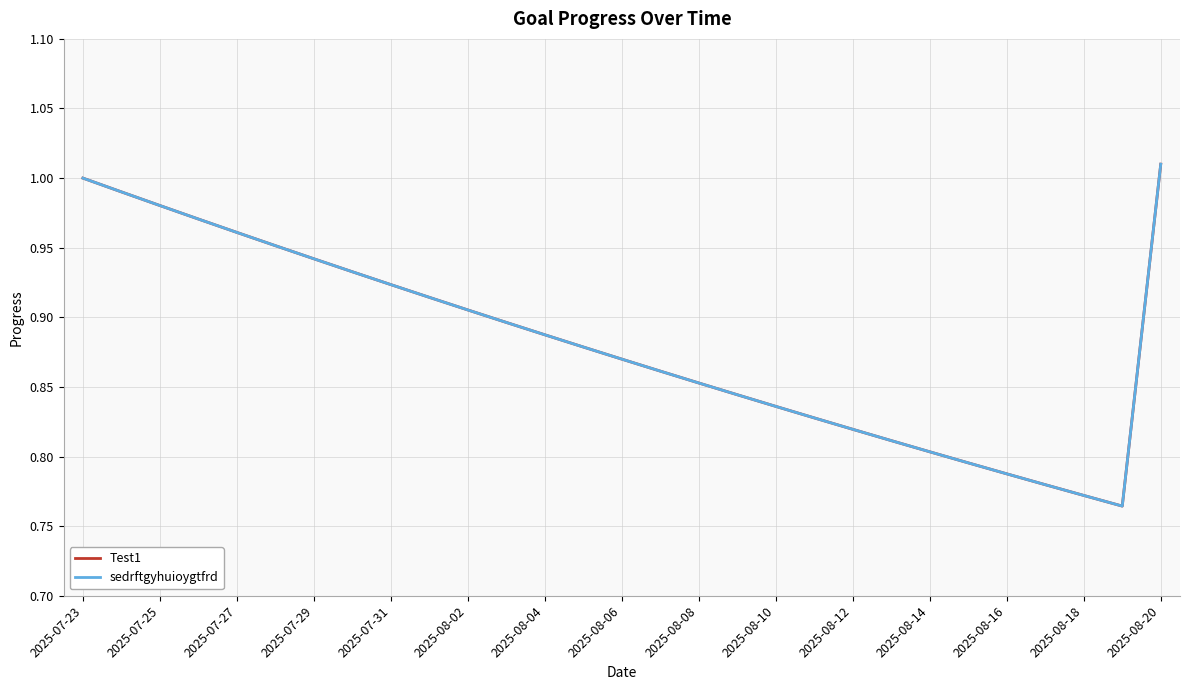

Does the chart display data point markers on the line(s)?

No